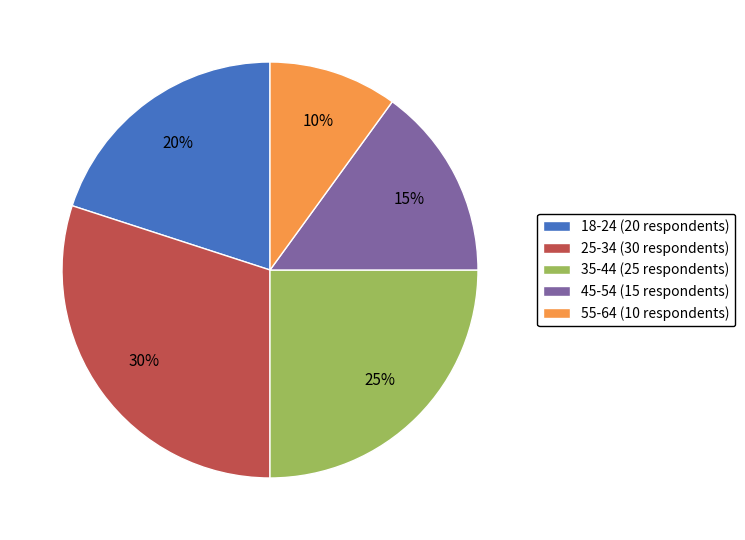

To the nearest percent, what is the difference between the largest and smallest slice percentages?

20%